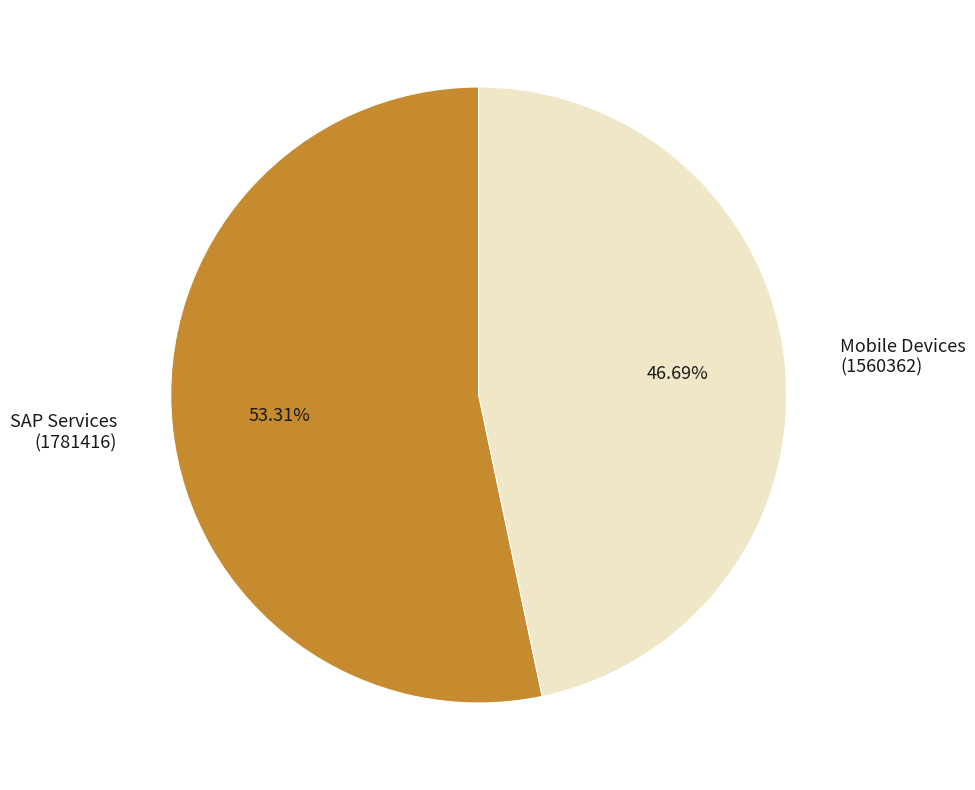

Rank the categories by value from lowest to highest.

Mobile Devices (1560362), SAP Services (1781416)